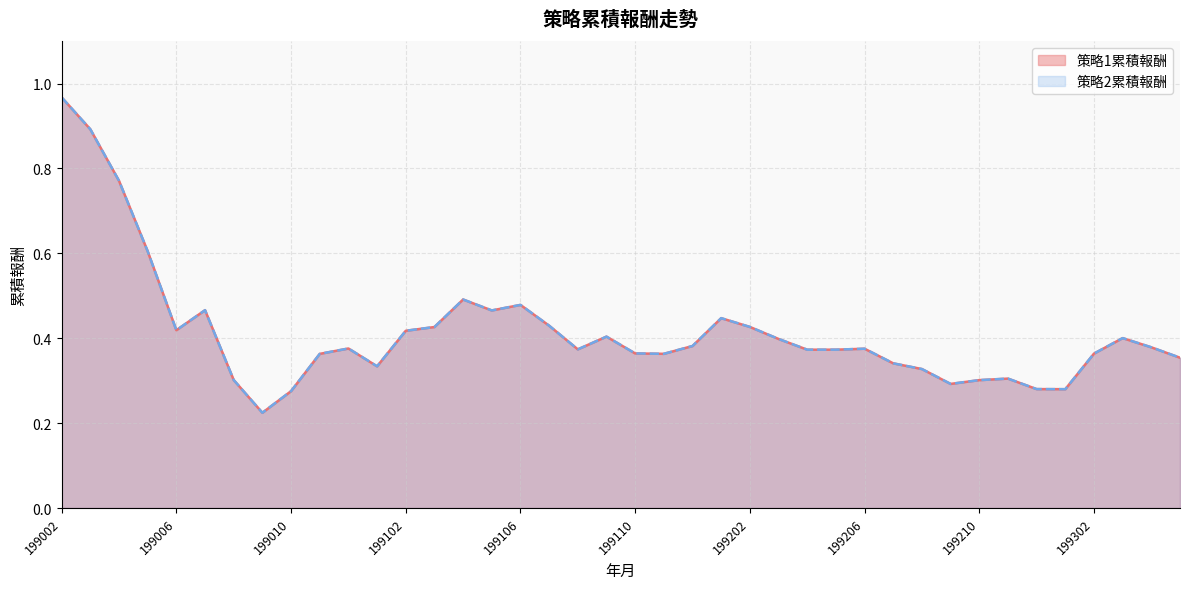

What is the sum of all 策略1累積報酬 values?

16.6